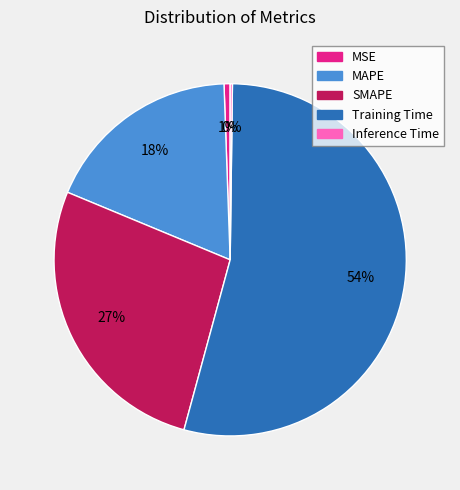

What is the largest slice in the pie chart?

Training Time